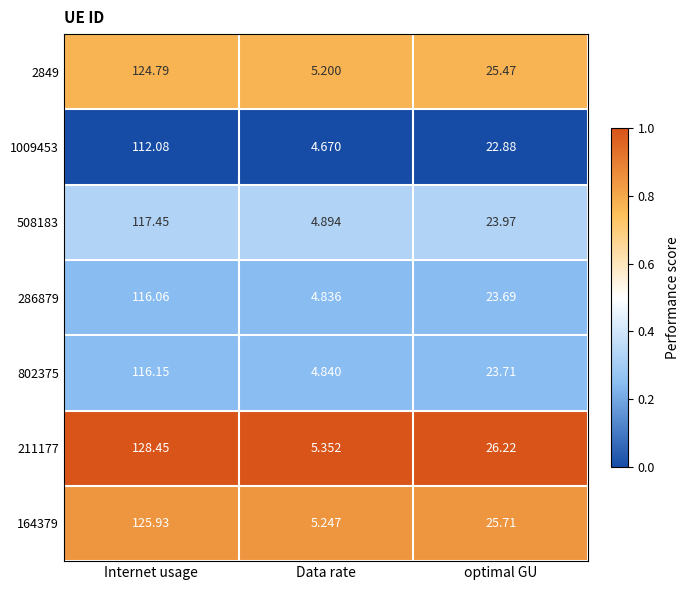

List the series in order of their peak value, lowest first.

1009453, 286879, 802375, 508183, 2849, 164379, 211177